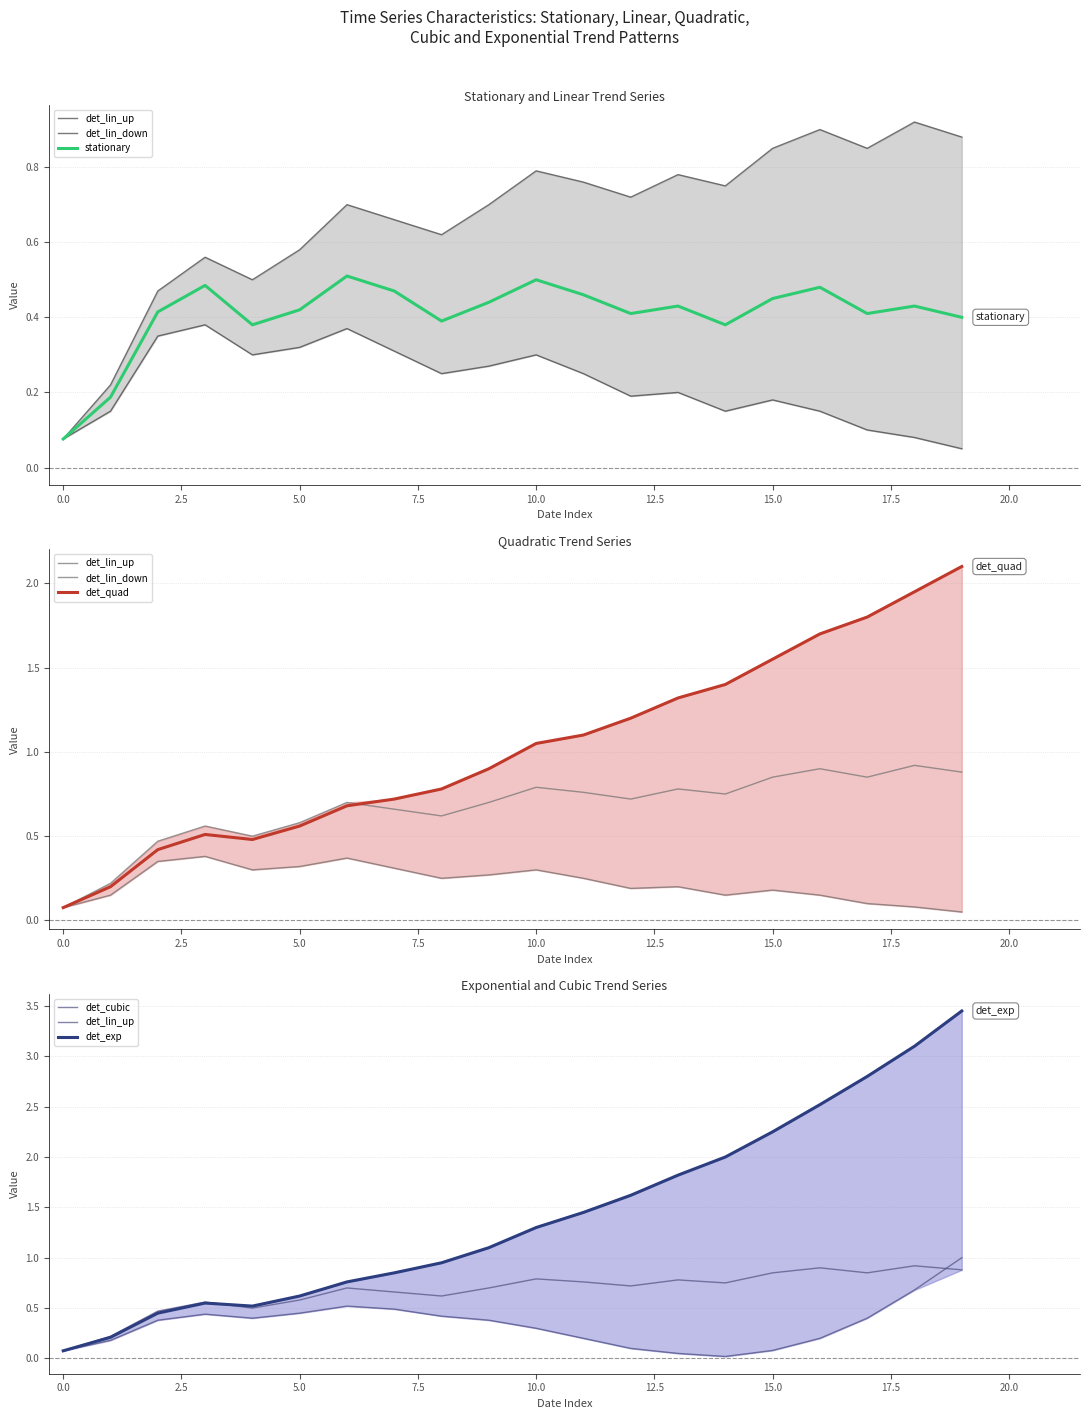

The stationary series shows 0.2 at 5.0. True or false?

False